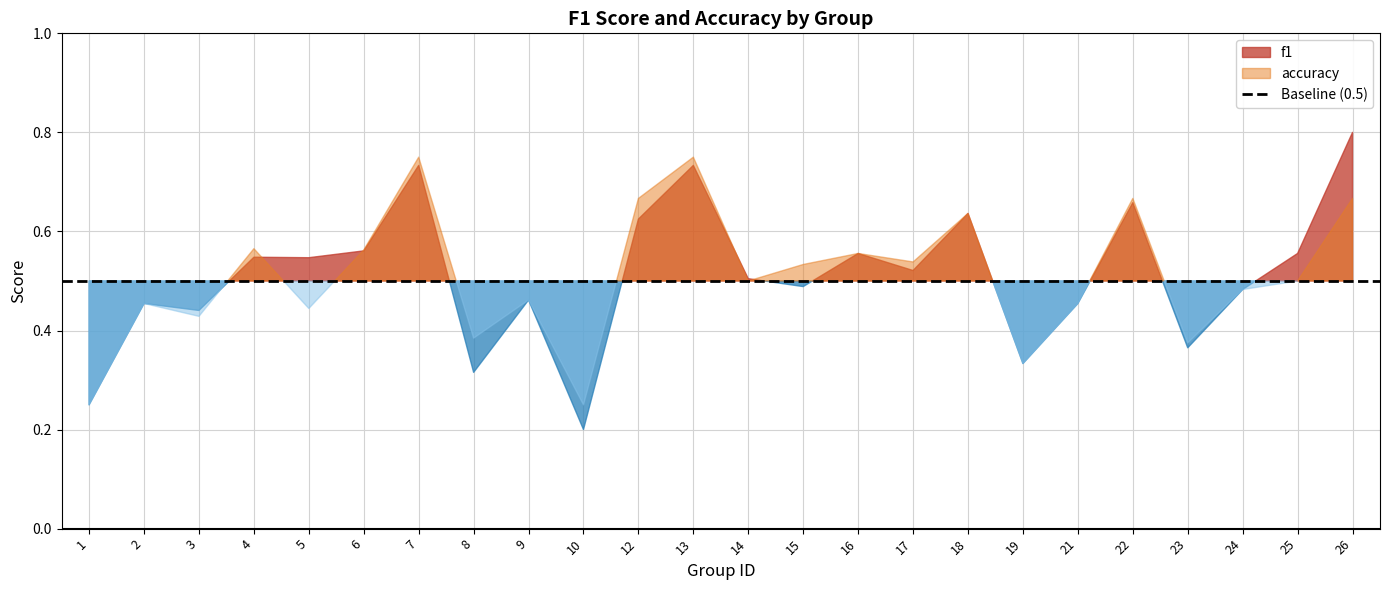

Count the number of data series in this chart.

2